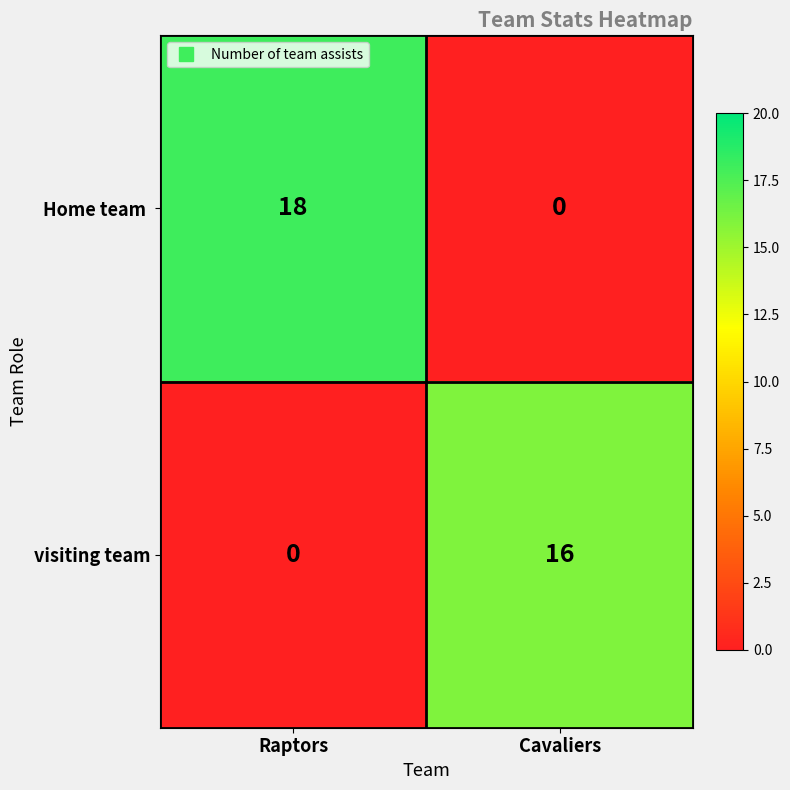

The value of visiting team at Cavaliers is 16. True or false?

True